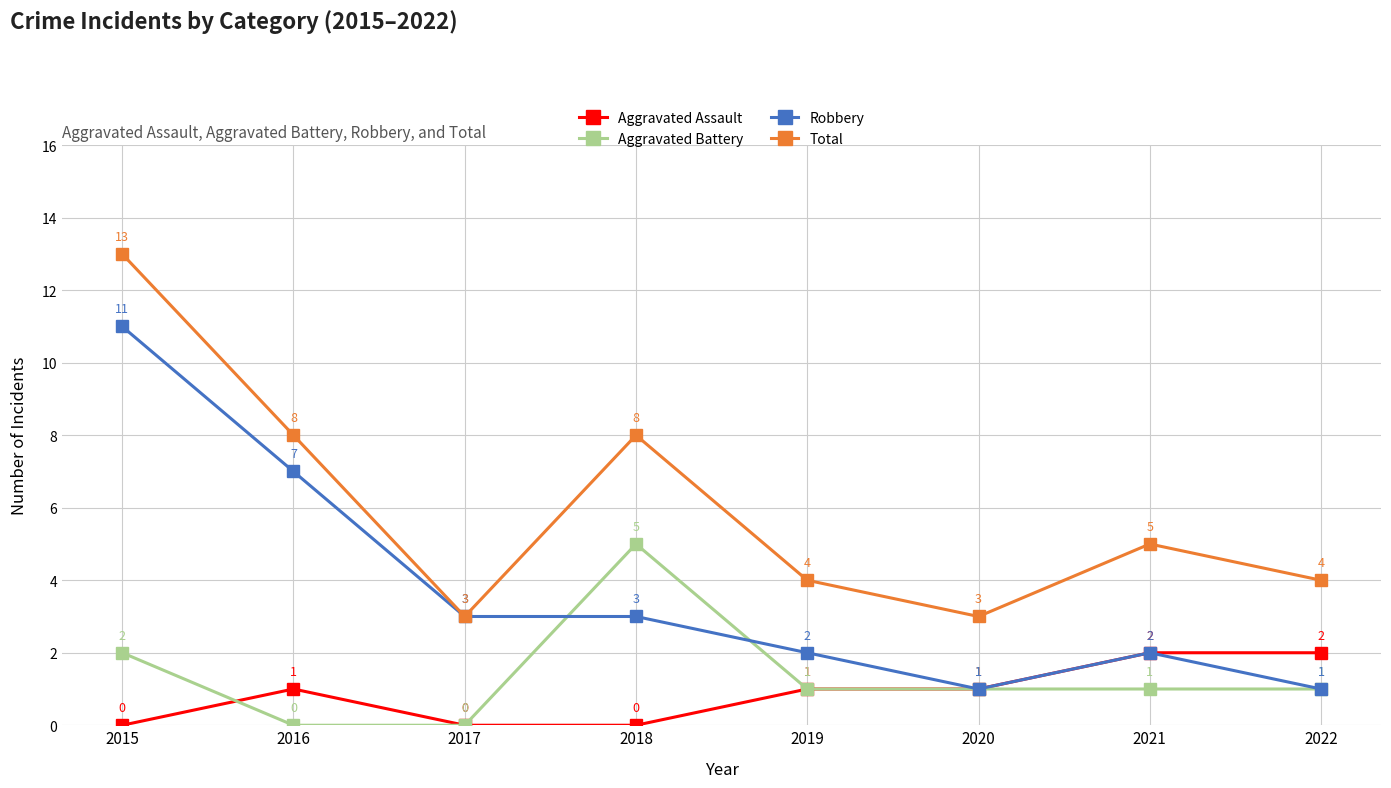

Reading right to left, extract all data points from this chart.

Aggravated Assault: 2	2	1	1	0	0	1	0
Aggravated Battery: 1	1	1	1	5	0	0	2
Robbery: 1	2	1	2	3	3	7	11
Total: 4	5	3	4	8	3	8	13